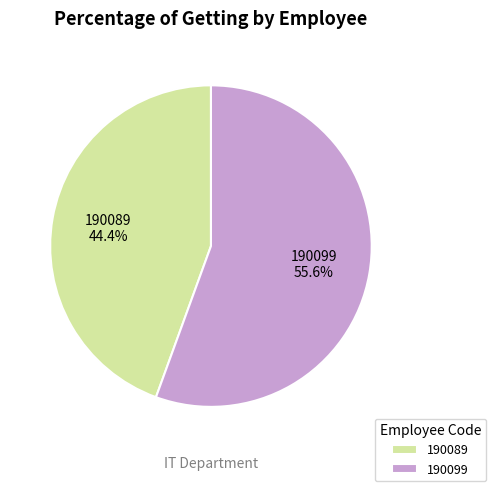

Count the number of slices in the pie.

2